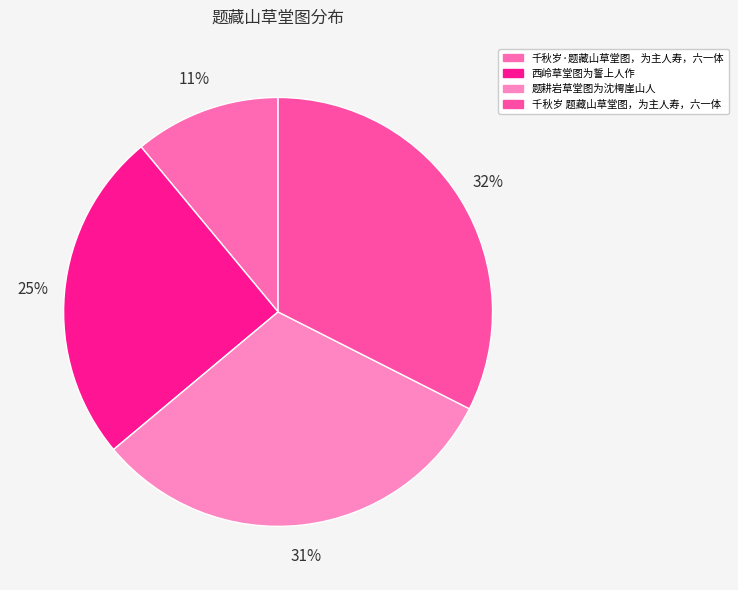

To the nearest percent, what is the combined percentage of 千秋岁·题藏山草堂图，为主人寿，六一体 and 千秋岁 题藏山草堂图，为主人寿，六一体?

43%